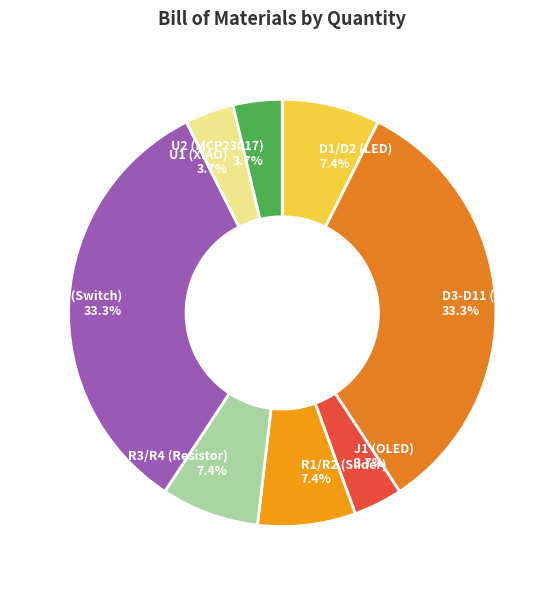

What is the ratio of the value at D1/D2 (LED) to the value at R1/R2 (Slider)?

1.0